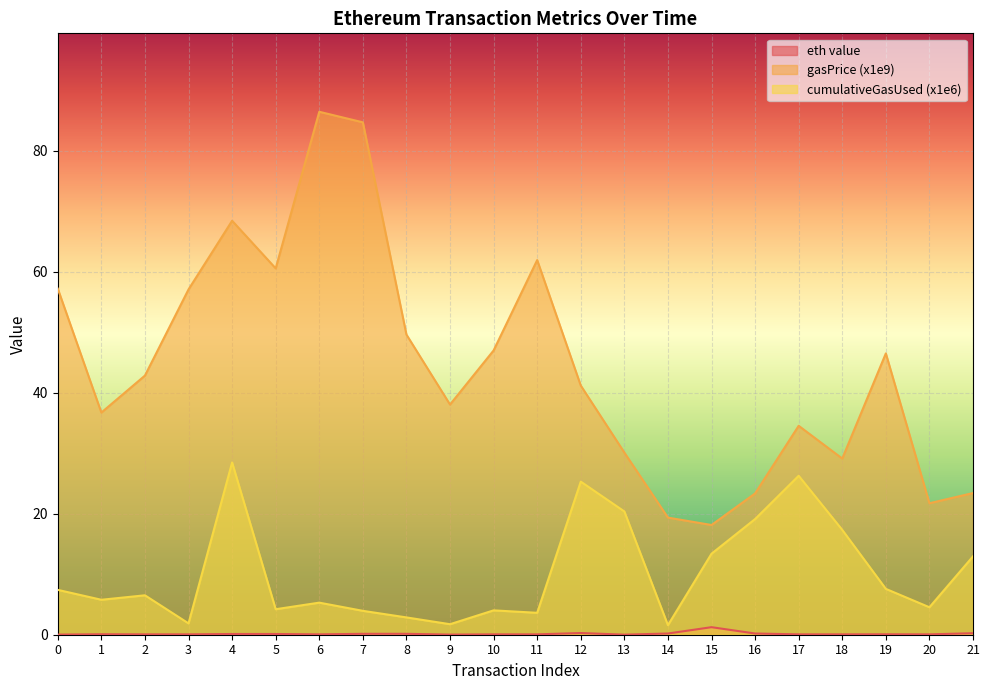

What are all the series names shown in the legend?

eth value, gasPrice (x1e9), cumulativeGasUsed (x1e6)